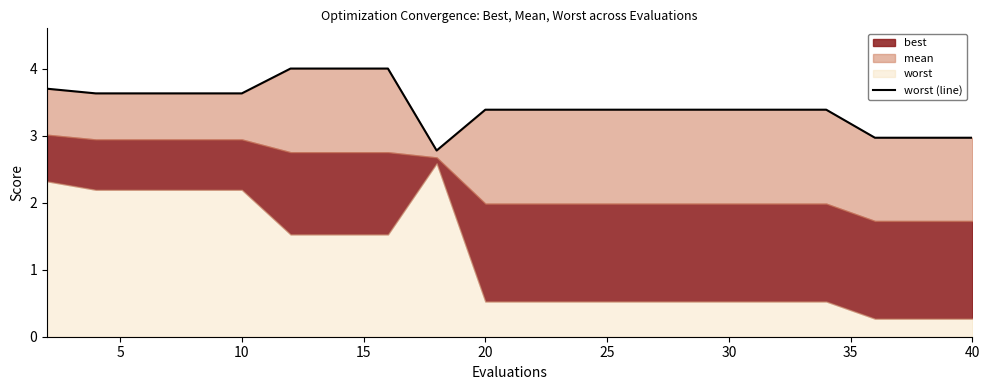

True or false: the data has more than 2 interior local peaks.

False